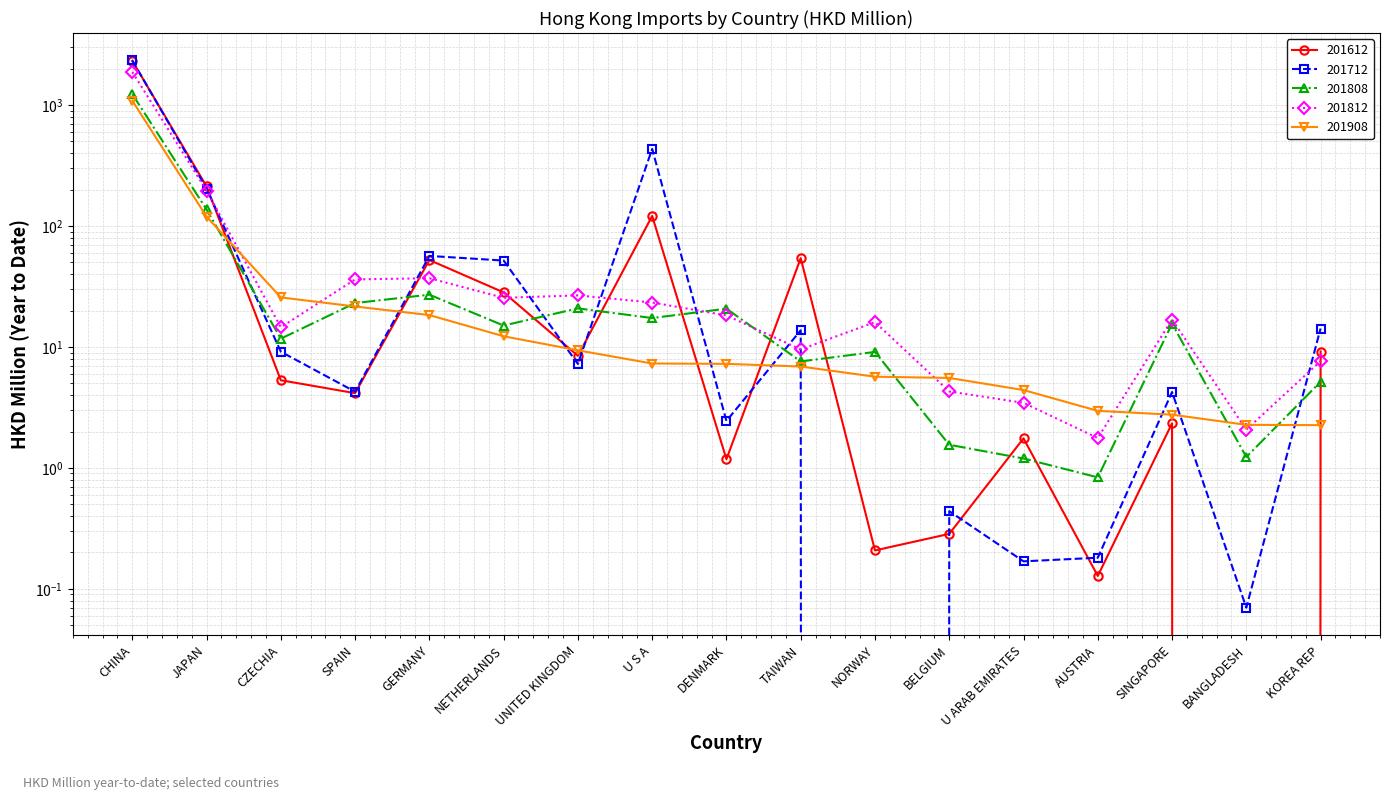

How many interior local valleys does the 201808 series have?

6